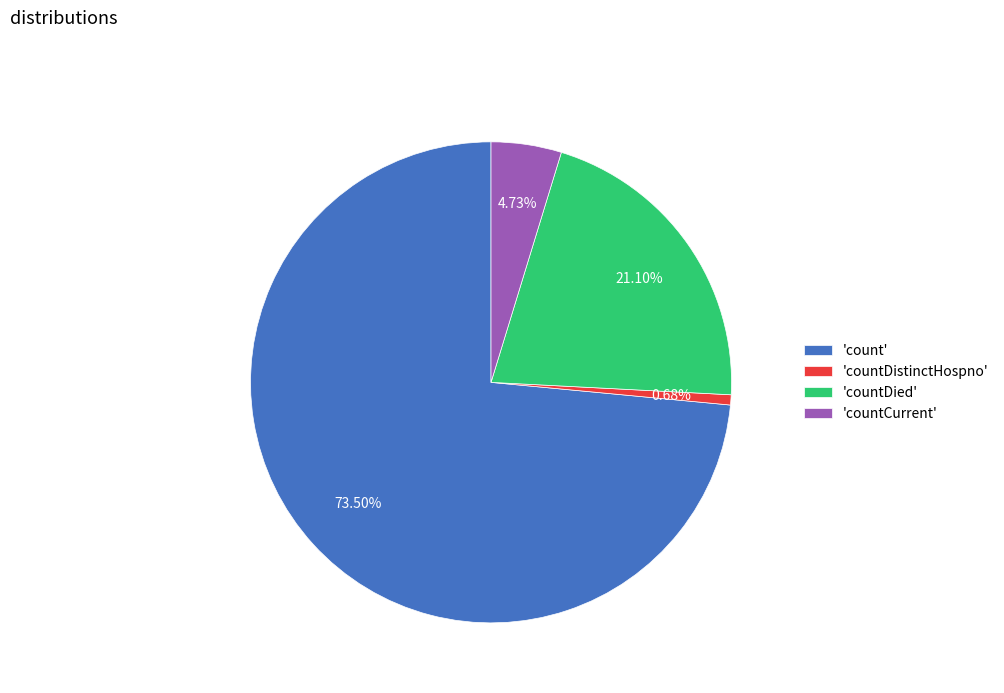

To the nearest percent, what is the average slice percentage?

25%